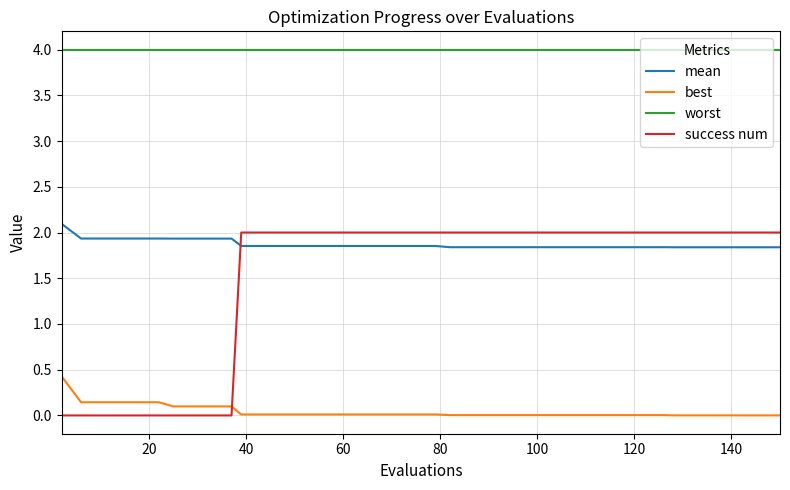

True or false: mean and worst cross at least once.

False